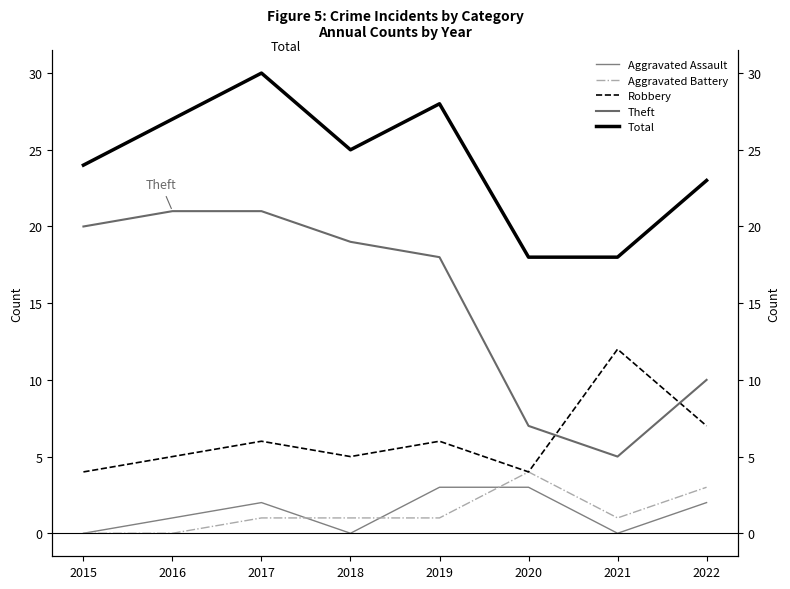

Which series has the largest total across all categories?

Total